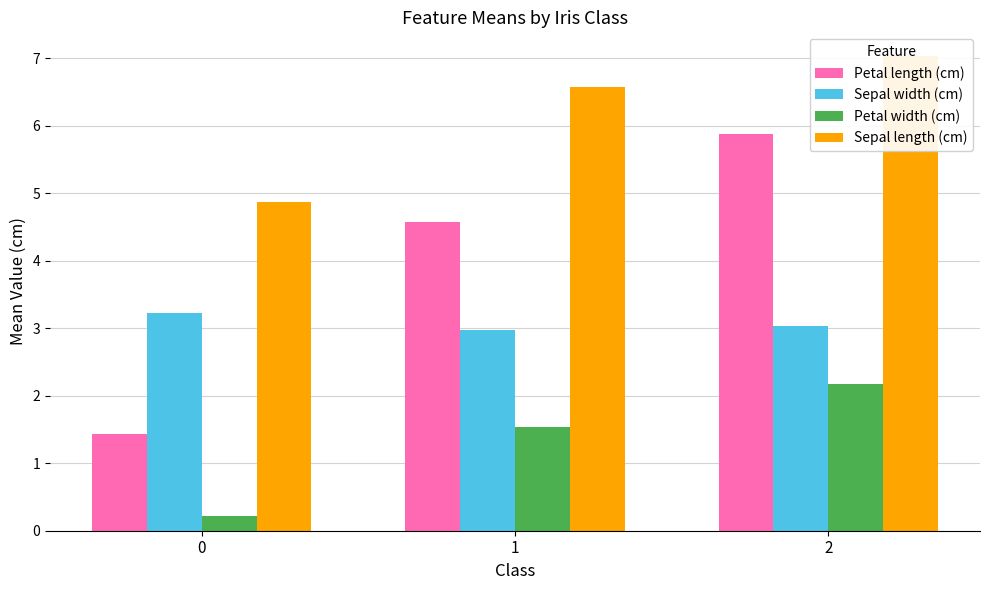

Count the Sepal width (cm) values in the range 2 to 3.

1